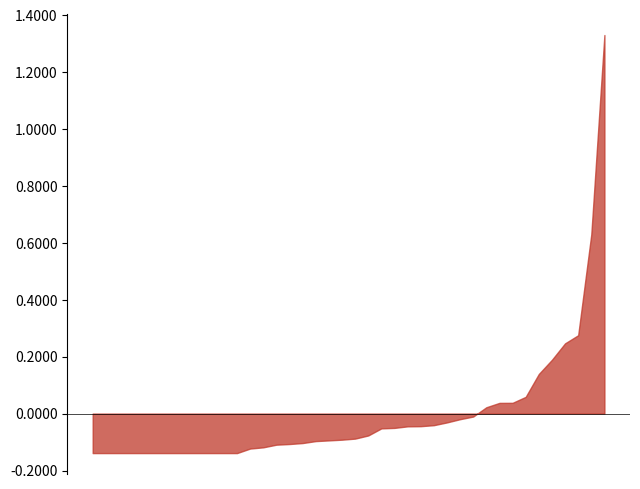

List the labels in order of value, largest first.

2018-03-17, 2017-12-23, 2018-03-03, 2021-01-19, 2017-09-30, 2017-11-28, 2017-12-17, 2020-09-13, 2018-01-20, 2017-12-26, 2020-09-19, 2018-04-28, 2017-11-04, 2017-10-21, 2017-10-28, 2017-12-02, 2021-01-26, 2018-03-31, 2021-01-16, 2018-04-07, 2017-12-31, 2017-11-18, 2017-10-16, 2018-01-02, 2021-01-30, 2018-01-13, 2020-12-15, 2017-12-09, 2020-12-27, 2020-12-20, 2020-12-12, 2018-05-13, 2018-05-05, 2018-04-21, 2018-04-15, 2018-03-10, 2018-02-24, 2018-02-12, 2017-12-13, 2017-11-25